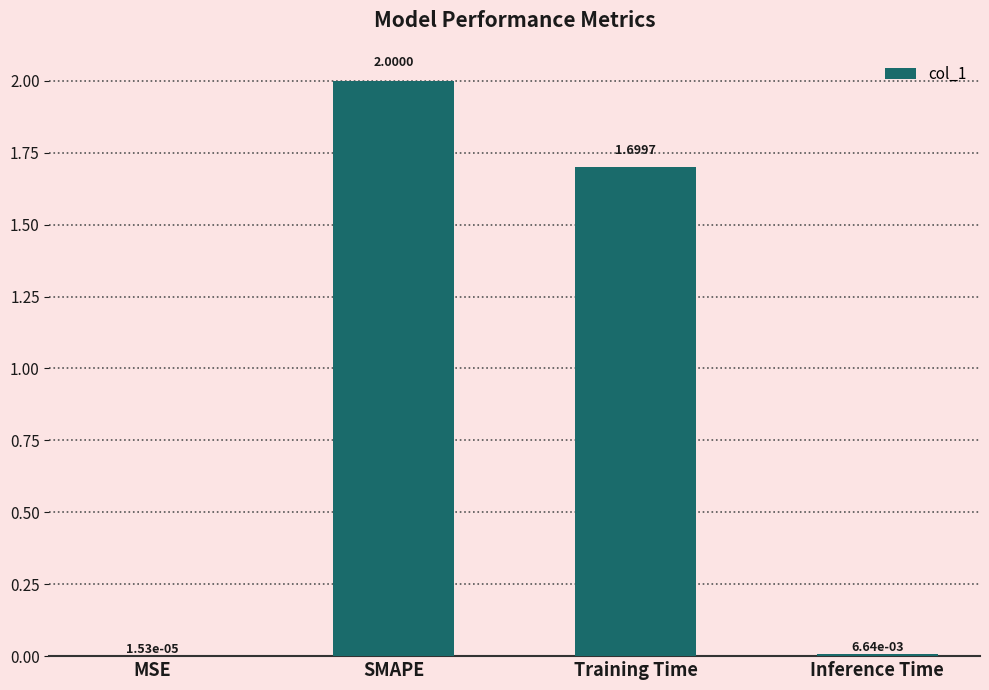

What is the sum of the values at MSE and Training Time?

1.7